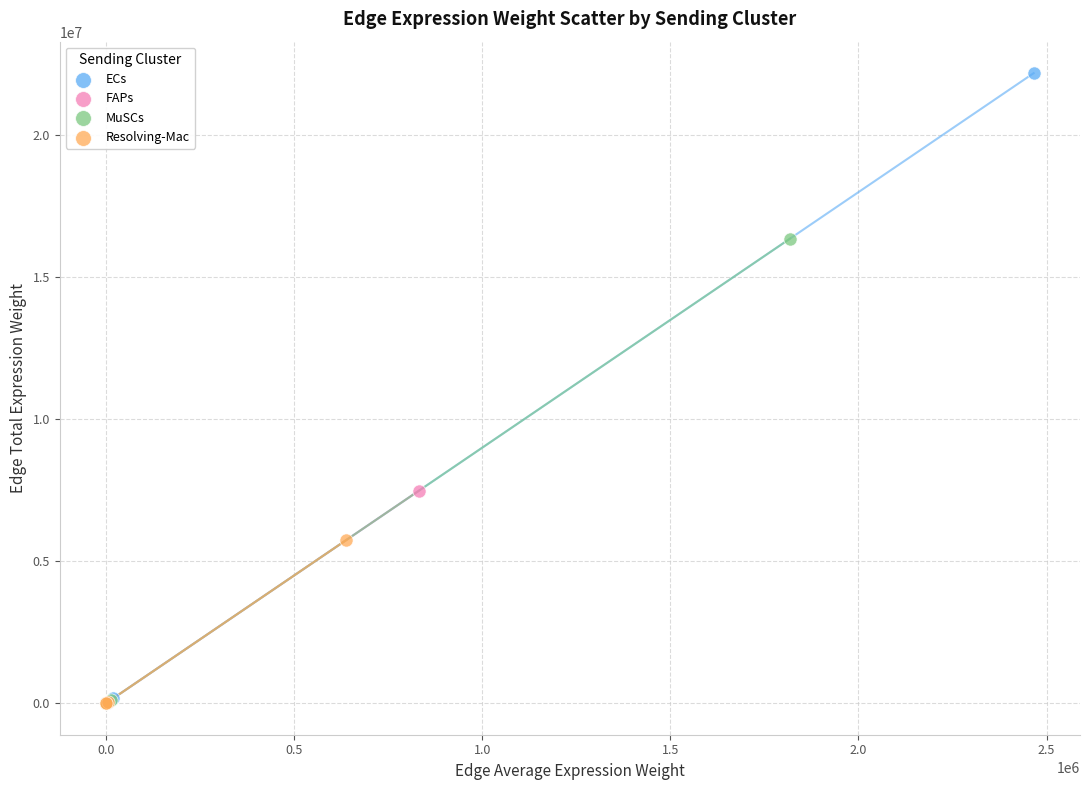

Which series contains the highest Y value?

ECs